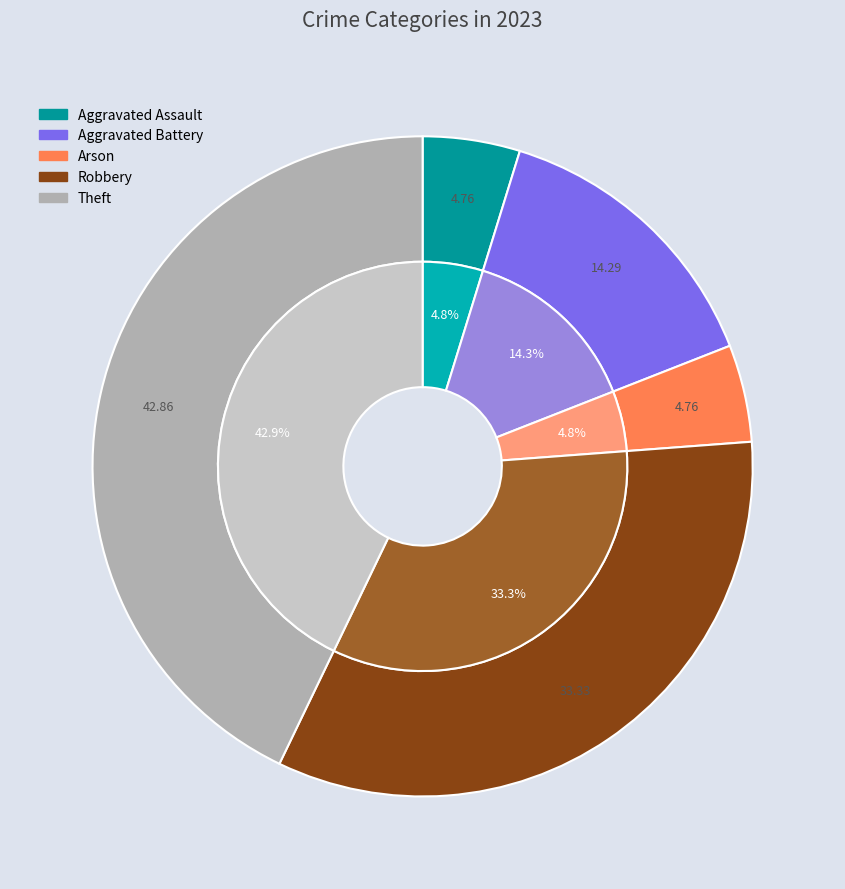

What is the smallest slice in the pie chart?

Aggravated Assault